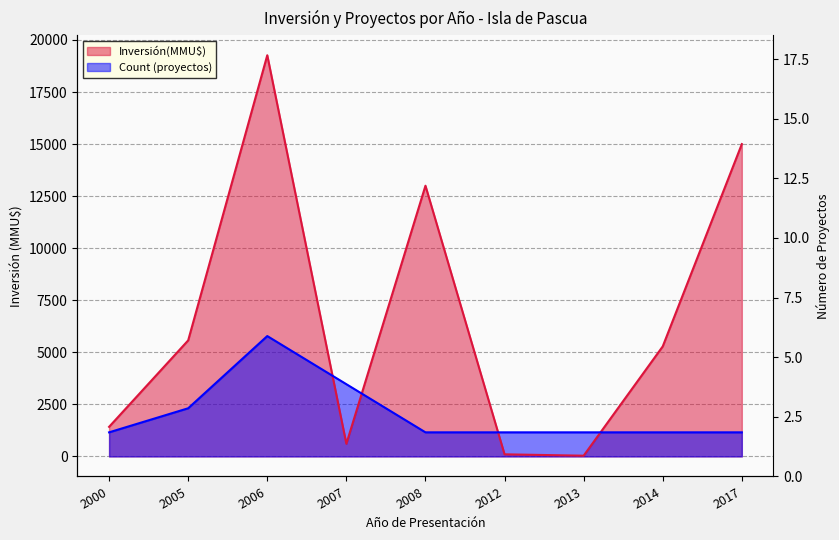

Which category has the highest value in the Count series?

2006